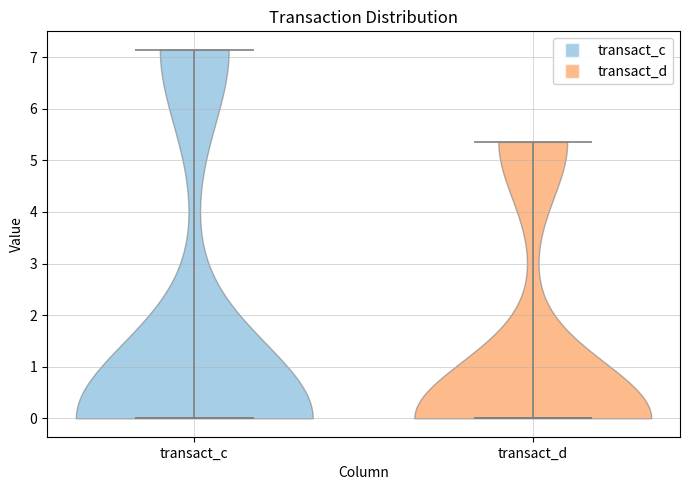

Reading left to right, read every violin against the y-axis: where its median line is, and the lowest and highest points it reaches. The values are not printed on the chart, so give them approximately, as read against the axis.

transact_c: median line 0.0, lowest point 0.0, highest point 7.1
transact_d: median line 0.0, lowest point 0.0, highest point 5.4